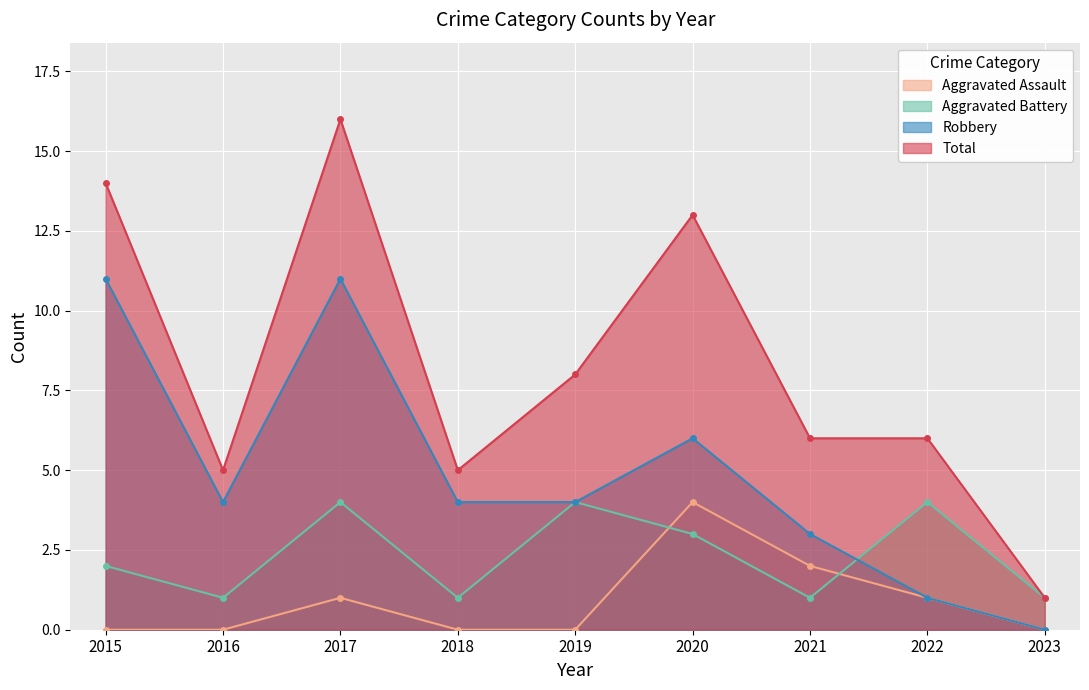

How many categories are shown in the chart?

9